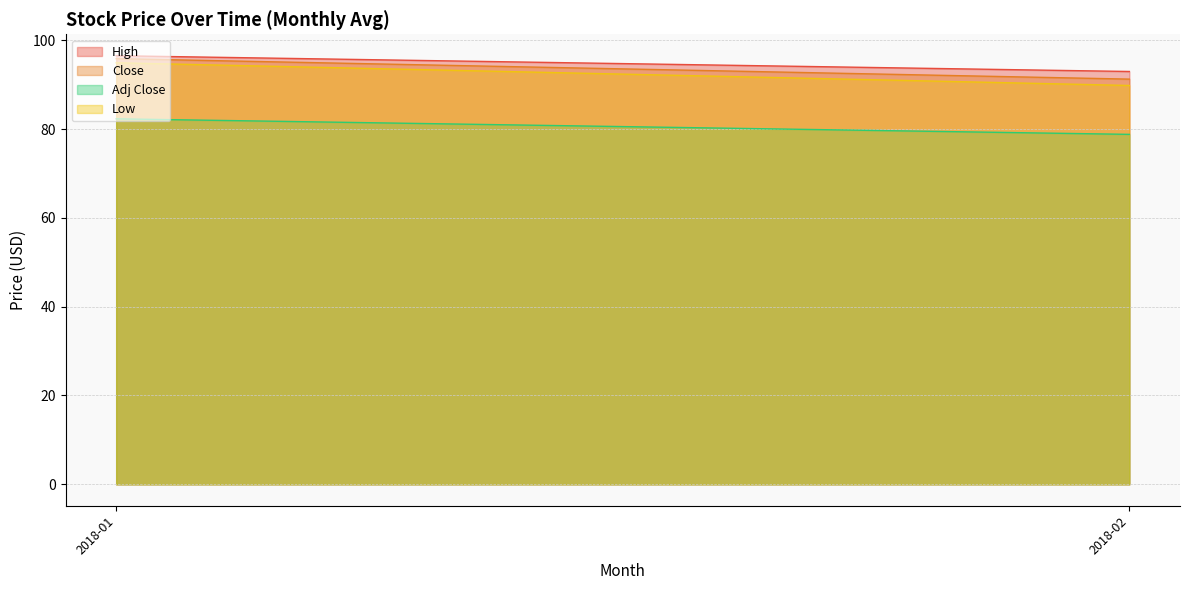

List the series in order of their peak value, highest first.

High, Close, Low, Adj Close